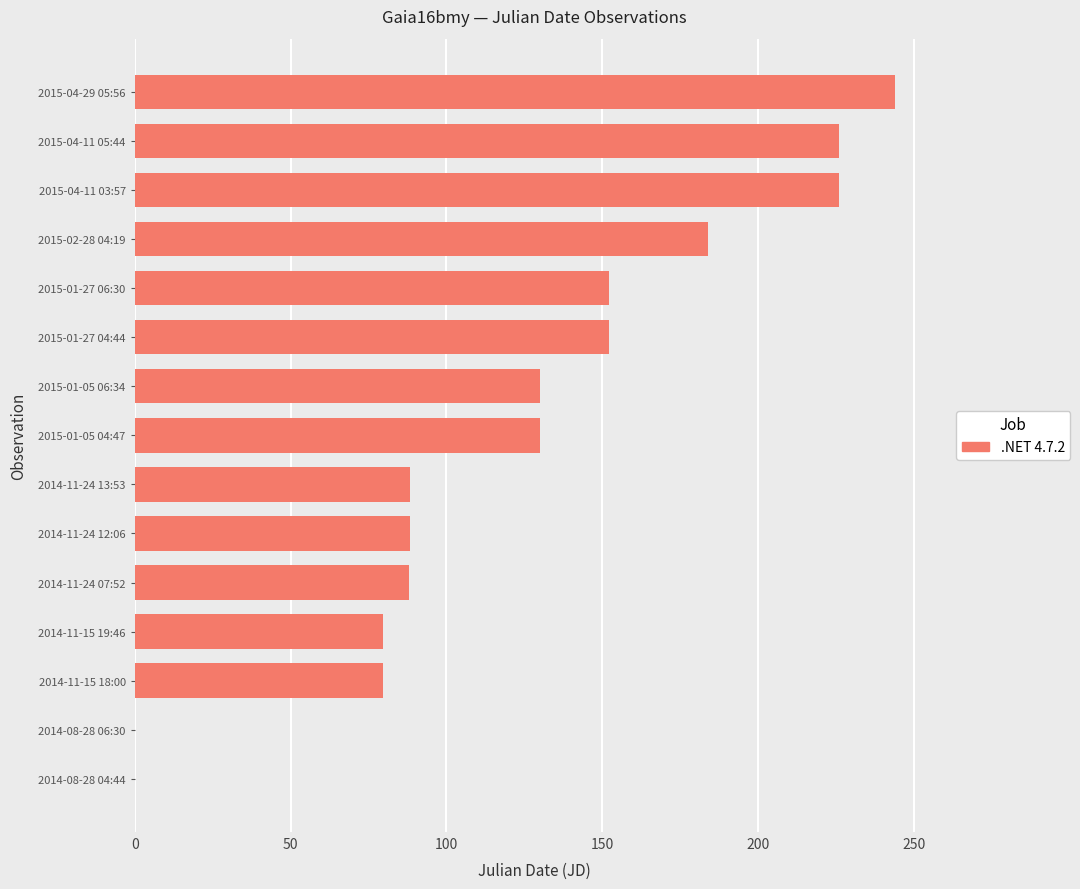

The chart shows a value of 184.0 at 2015-02-28 04:19. True or false?

True